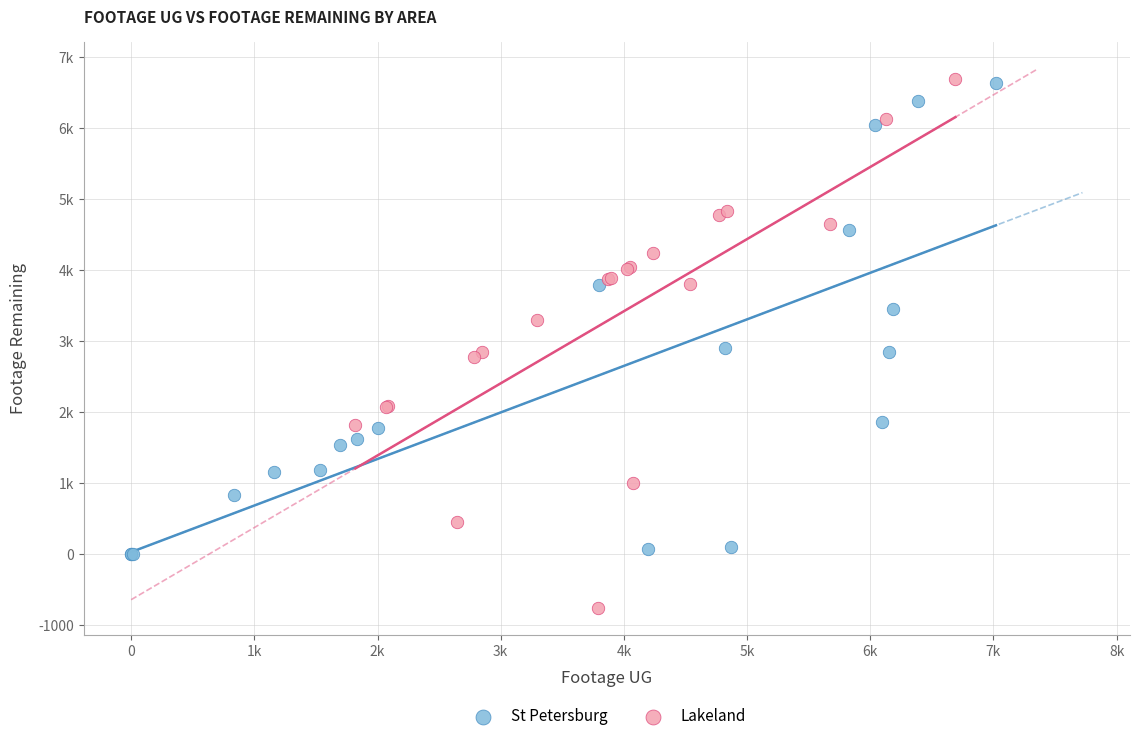

Which series has the largest Y range (max minus min)?

Lakeland